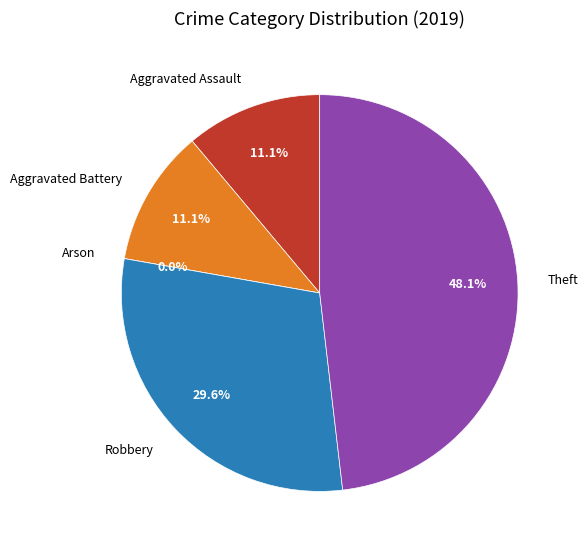

What percentage is the Theft slice, to the nearest percent?

48%